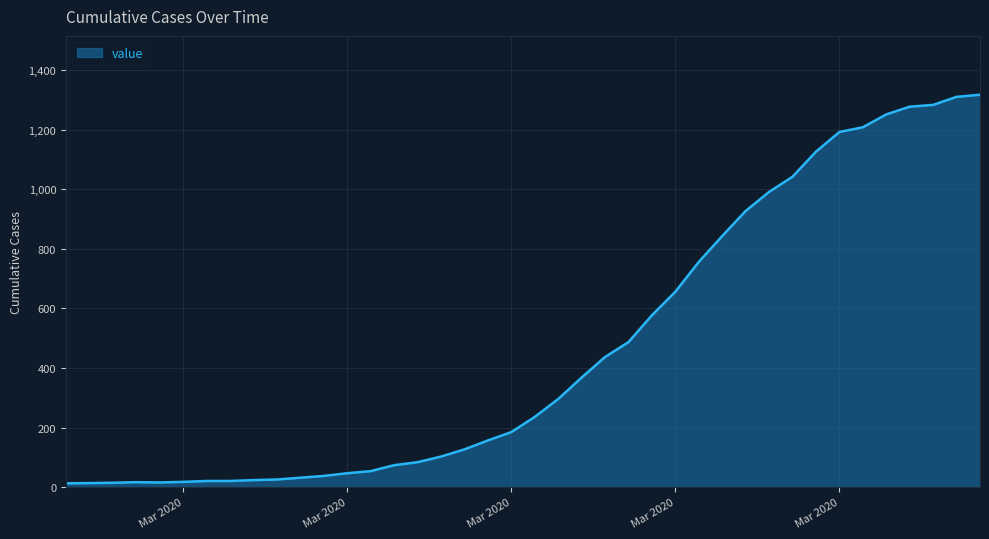

What is the sum of all values?

18666